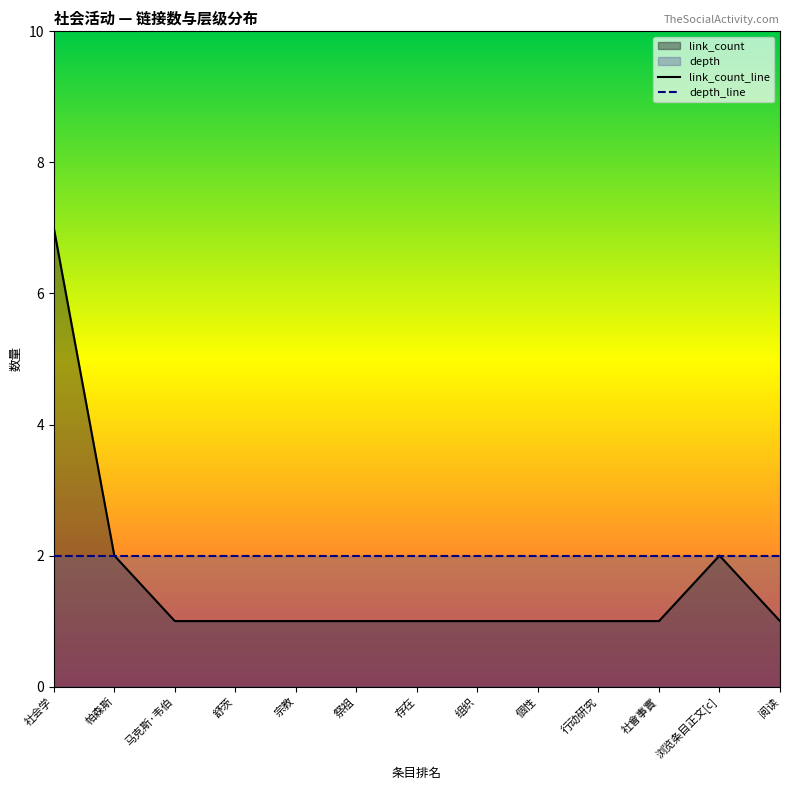

List the series in order of their peak value, highest first.

link_count_line, depth_line